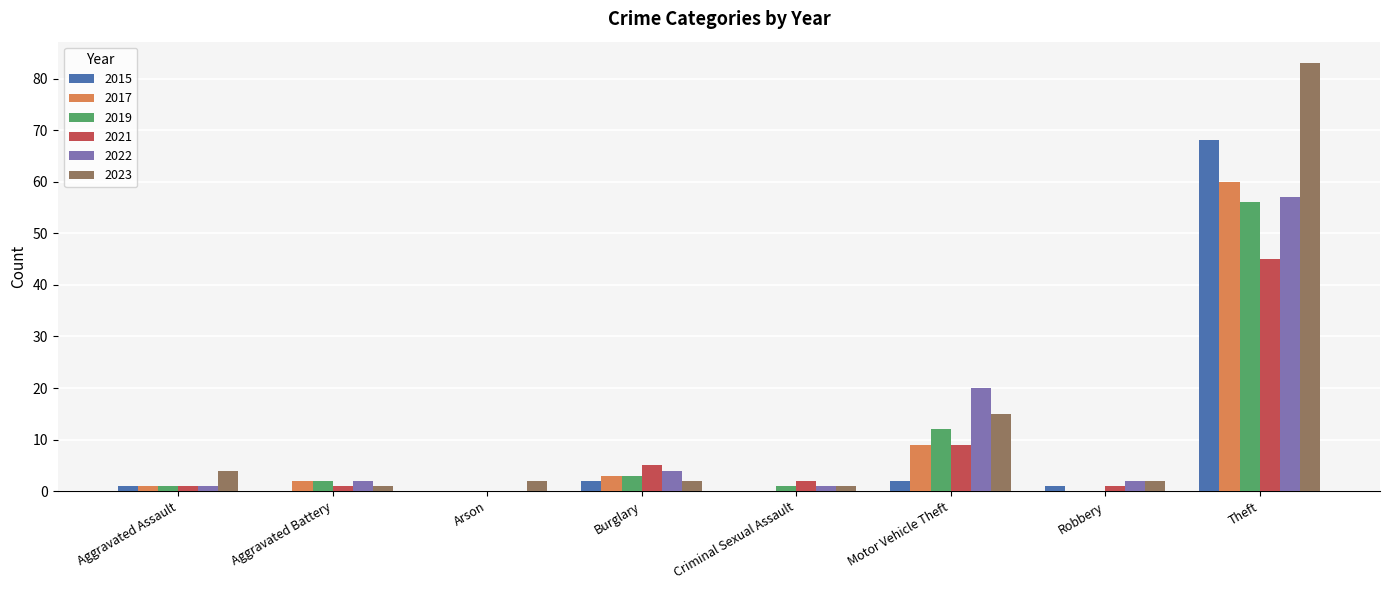

What is the maximum value for 2021?

45